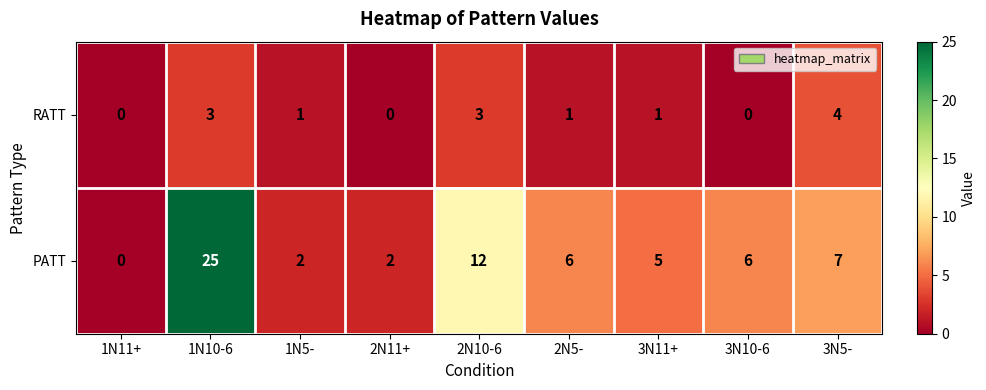

At which category is the sum across all series the highest?

1N10-6